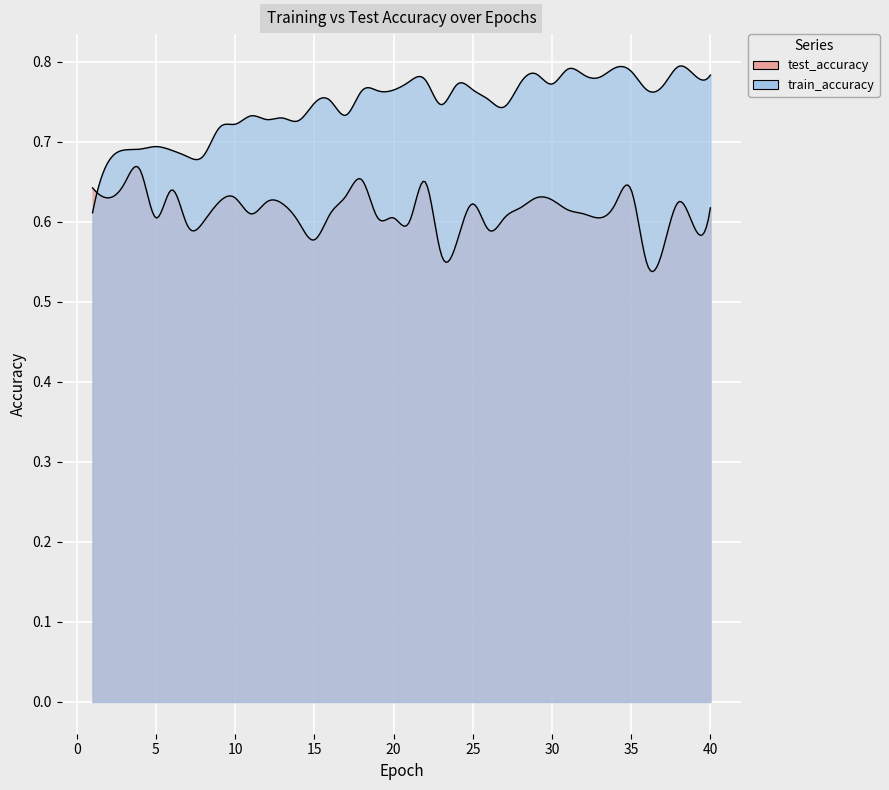

The value of train_accuracy at 34 is 0.8. True or false?

True